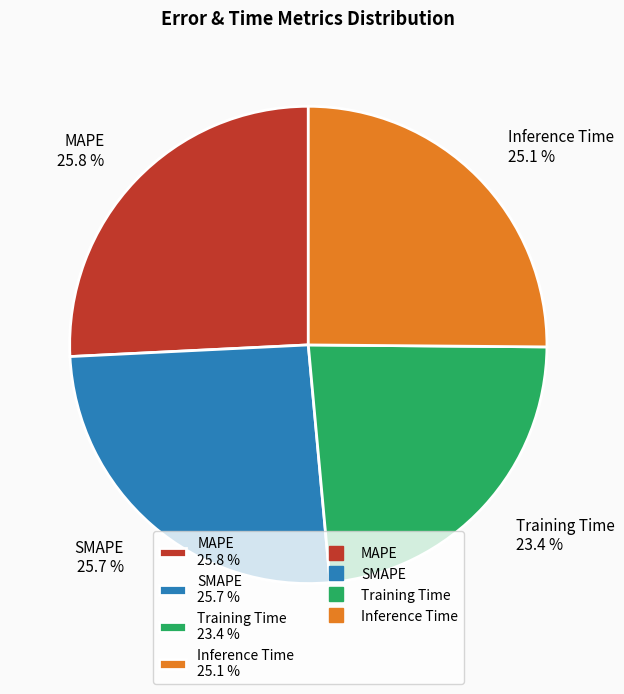

Between SMAPE and Training Time, which is larger?

SMAPE